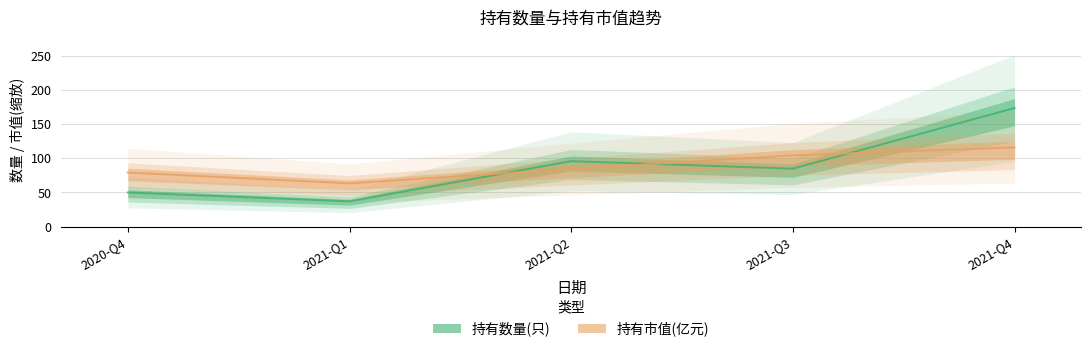

True or false: 持有市值(亿元) and 持有数量(只) cross at least once.

True